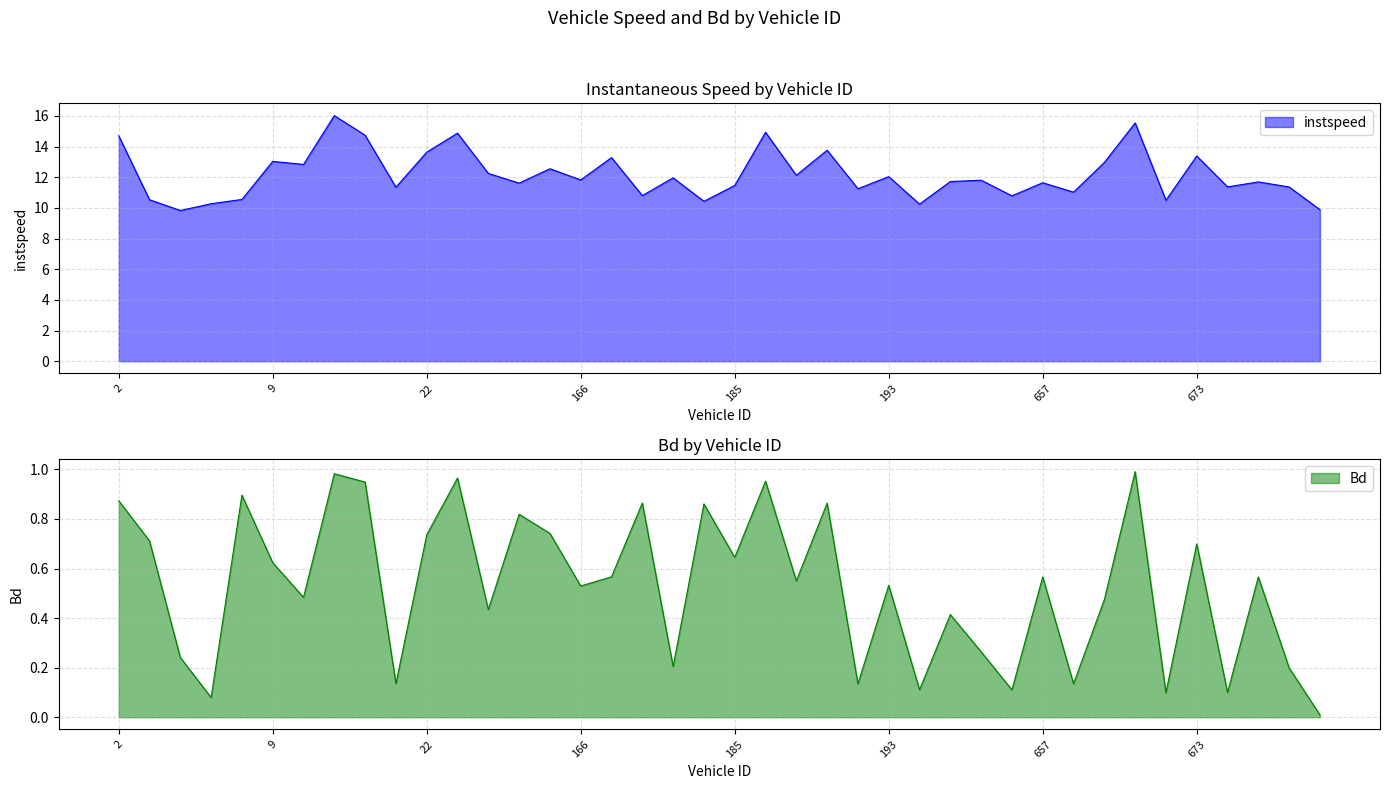

The instspeed series shows 22.1 at 659.0. True or false?

False